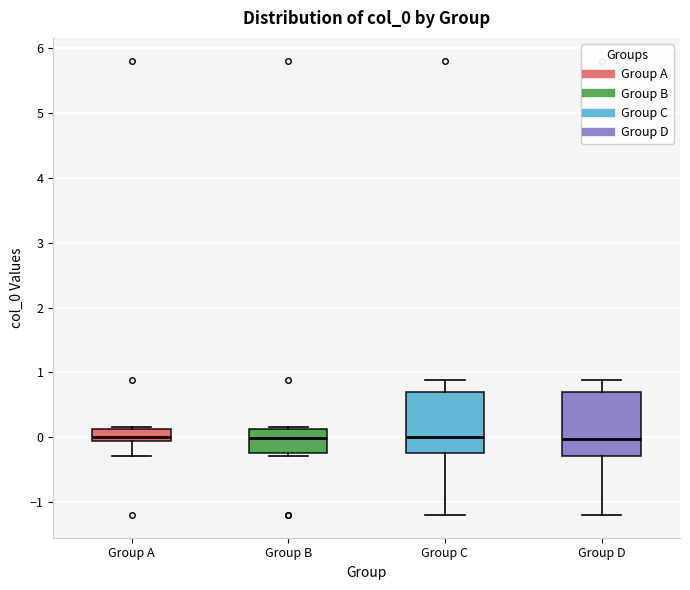

Reading left to right, transcribe this box plot: for each box, give where its median line is, the range the box spans, and where its two whiskers end, as read against the y-axis. The values are not printed on the chart, so give them approximately, as read against the axis.

Group A: median 0.0 (just above the box's lower edge), box 0.0 to 0.1, whiskers -0.3 to 0.2
Group B: median 0.0, box -0.2 to 0.1, whiskers -0.3 to 0.2
Group C: median 0.0, box -0.2 to 0.7, whiskers -1.2 to 0.9
Group D: median 0.0, box -0.3 to 0.7, whiskers -1.2 to 0.9